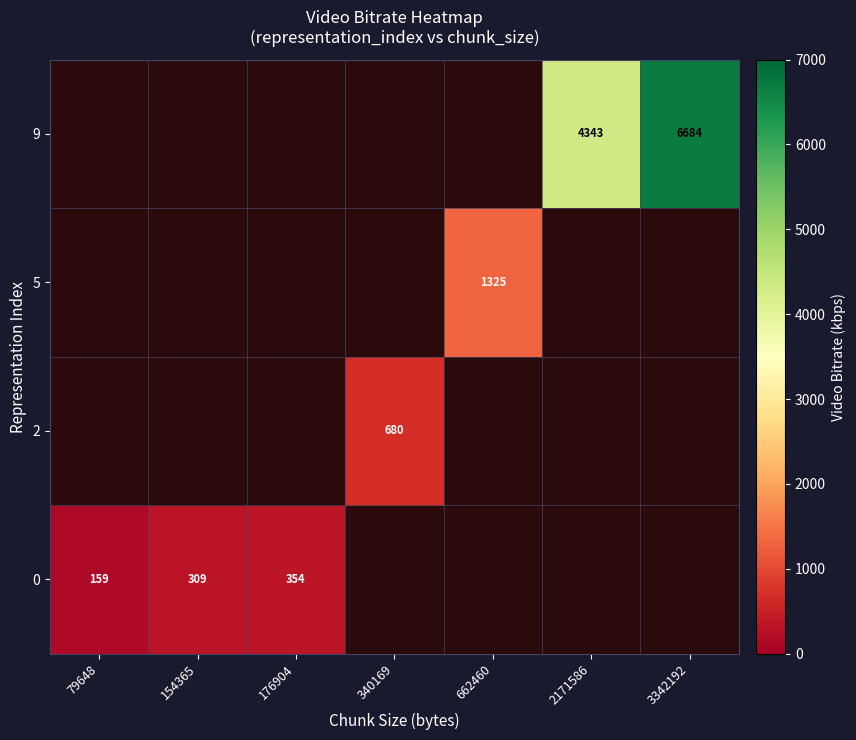

True or false: 0 has a value of 354 at 176904.

True